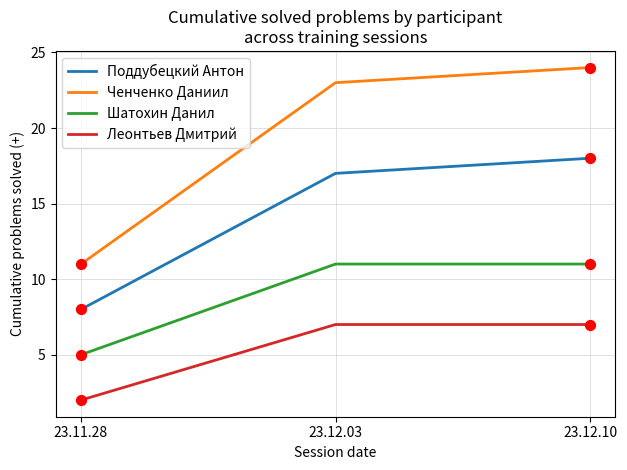

What is the total value across all series at 23.11.28?

26